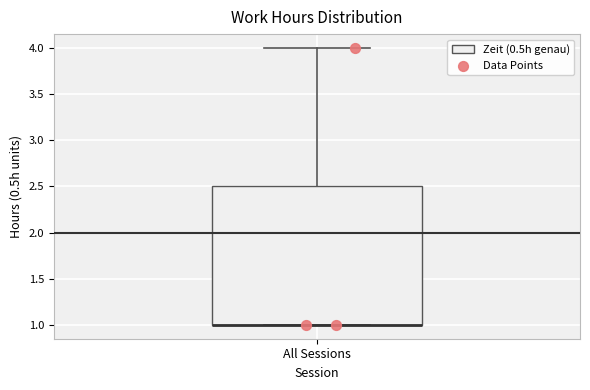

Where is the upper edge of the box for All Sessions on the y-axis? The values are not printed on the chart, so give them approximately, as read against the axis.

2.5